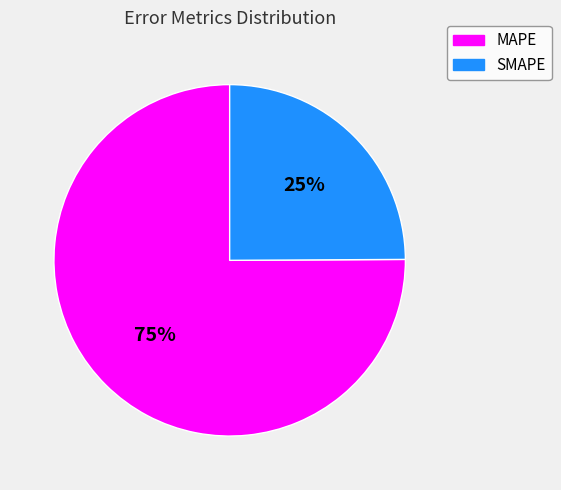

True or false: SMAPE accounts for 25% of the total.

True